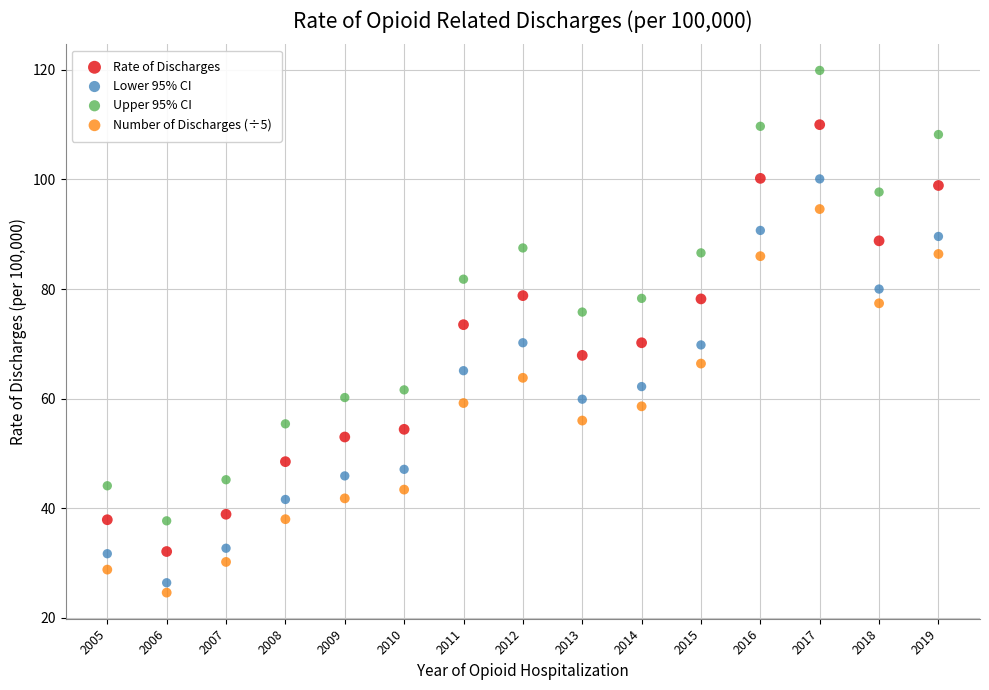

Which series reaches the maximum Y coordinate?

Upper 95% CI